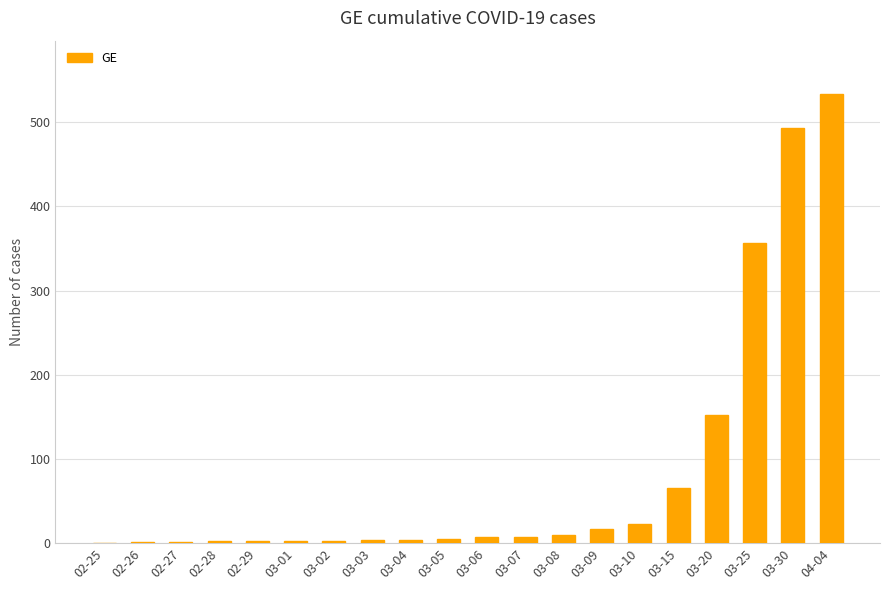

How many distinct data groups are displayed?

1